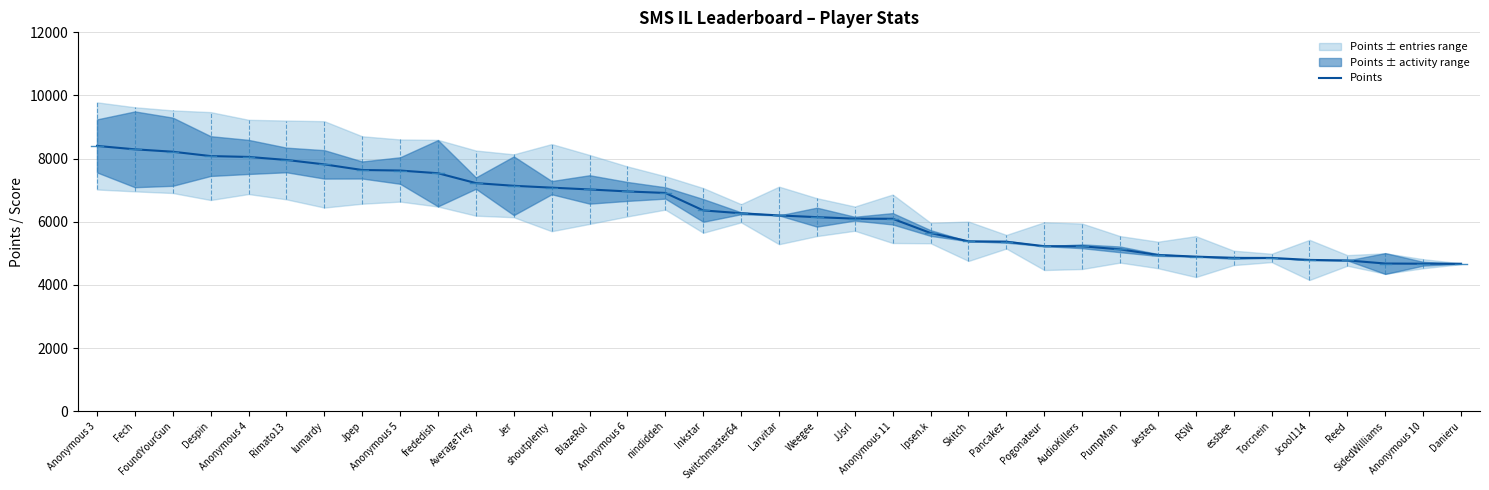

What is the average value?

6331